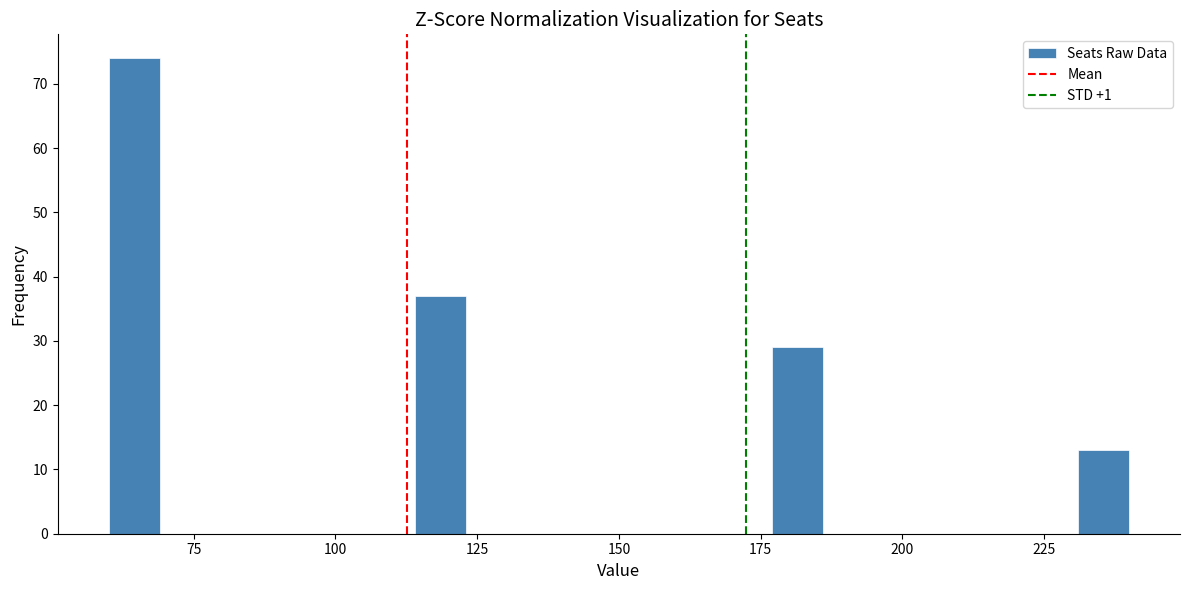

Read against the x-axis, roughly where is the centre of the tallest bar?

65